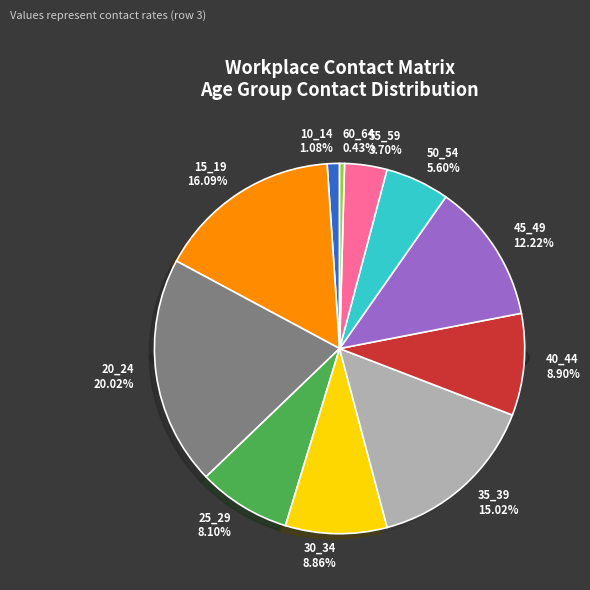

To the nearest percent, what percentage of the pie is 30_34?

9%